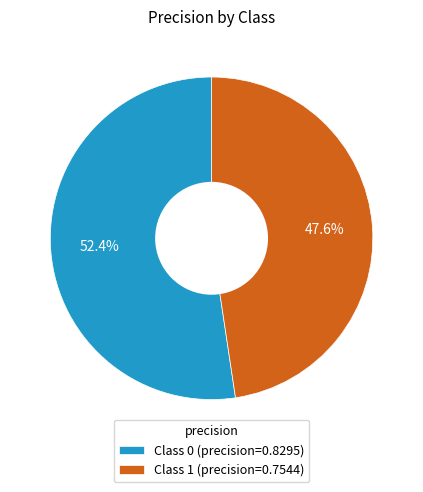

Combined, do Class 0 (precision=0.8295) and Class 1 (precision=0.7544) account for over 50%?

Yes